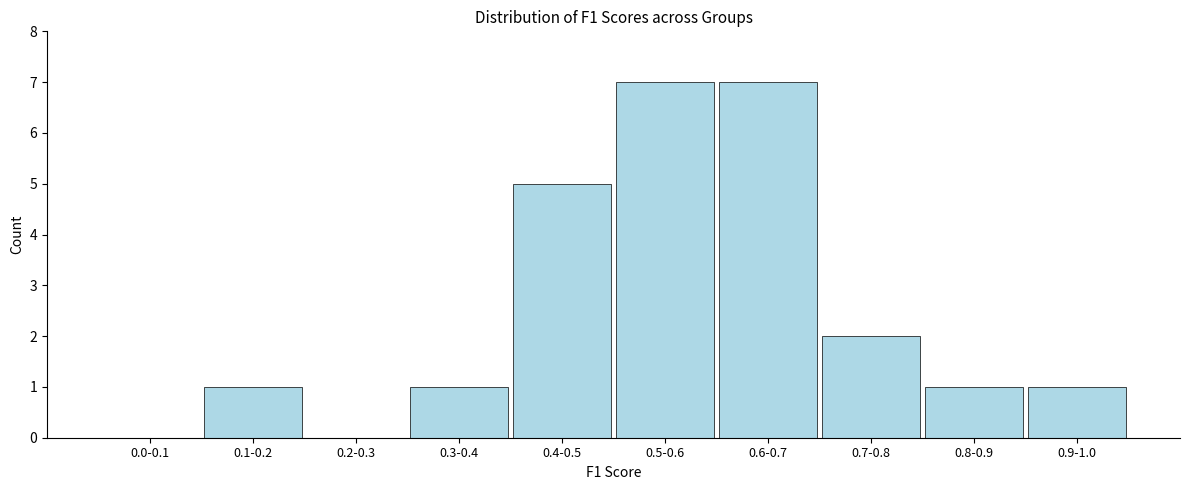

Reading right to left, list all the values displayed in this chart.

0.9-1.0=1	0.8-0.9=1	0.7-0.8=2	0.6-0.7=7	0.5-0.6=7	0.4-0.5=5	0.3-0.4=1	0.2-0.3=0	0.1-0.2=1	0.0-0.1=0